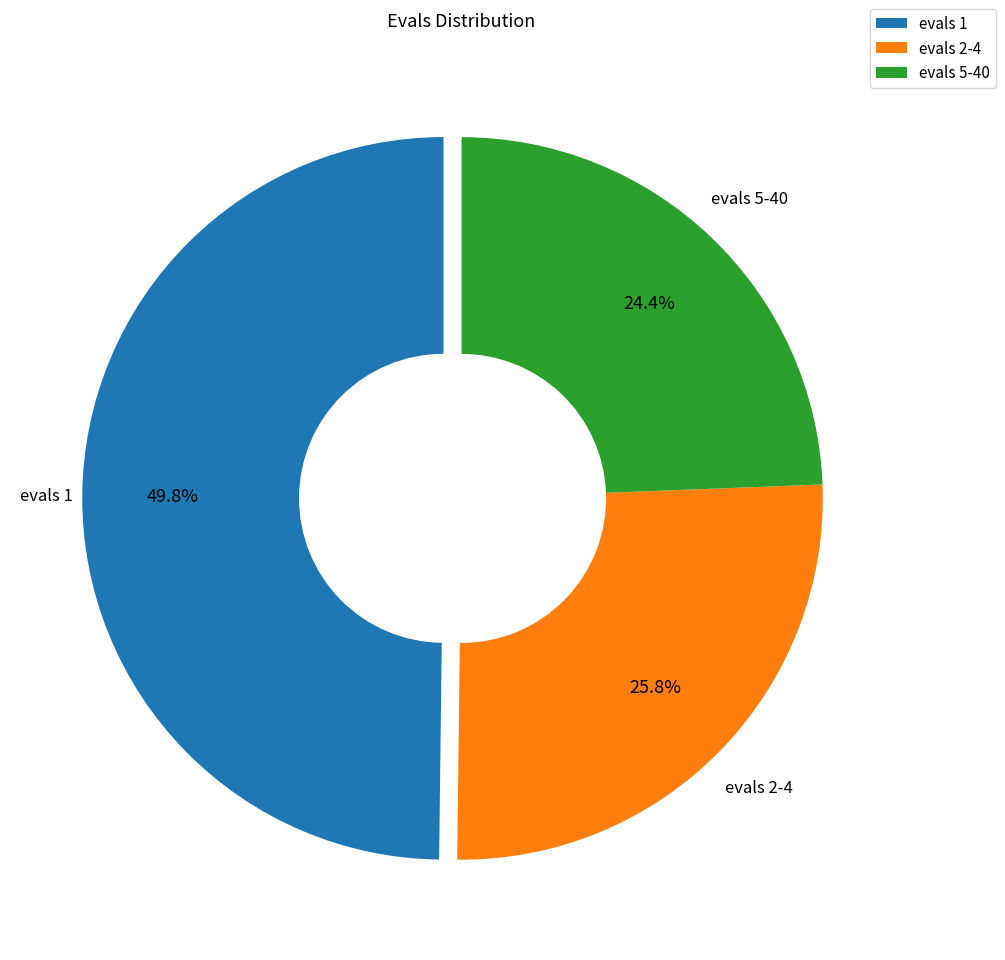

Which slice is the largest?

evals 1